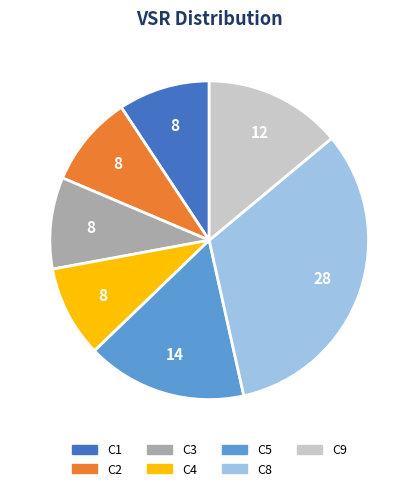

Is there a majority slice in this chart?

No